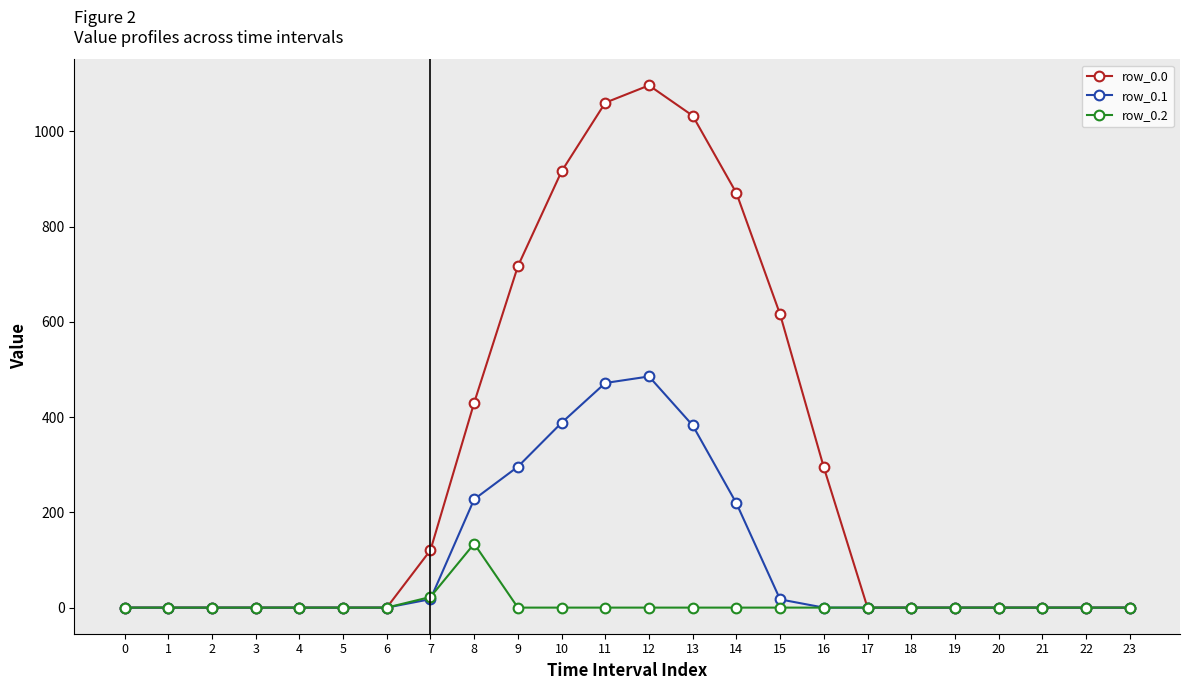

How many data points in row_0.1 are above 0?

9